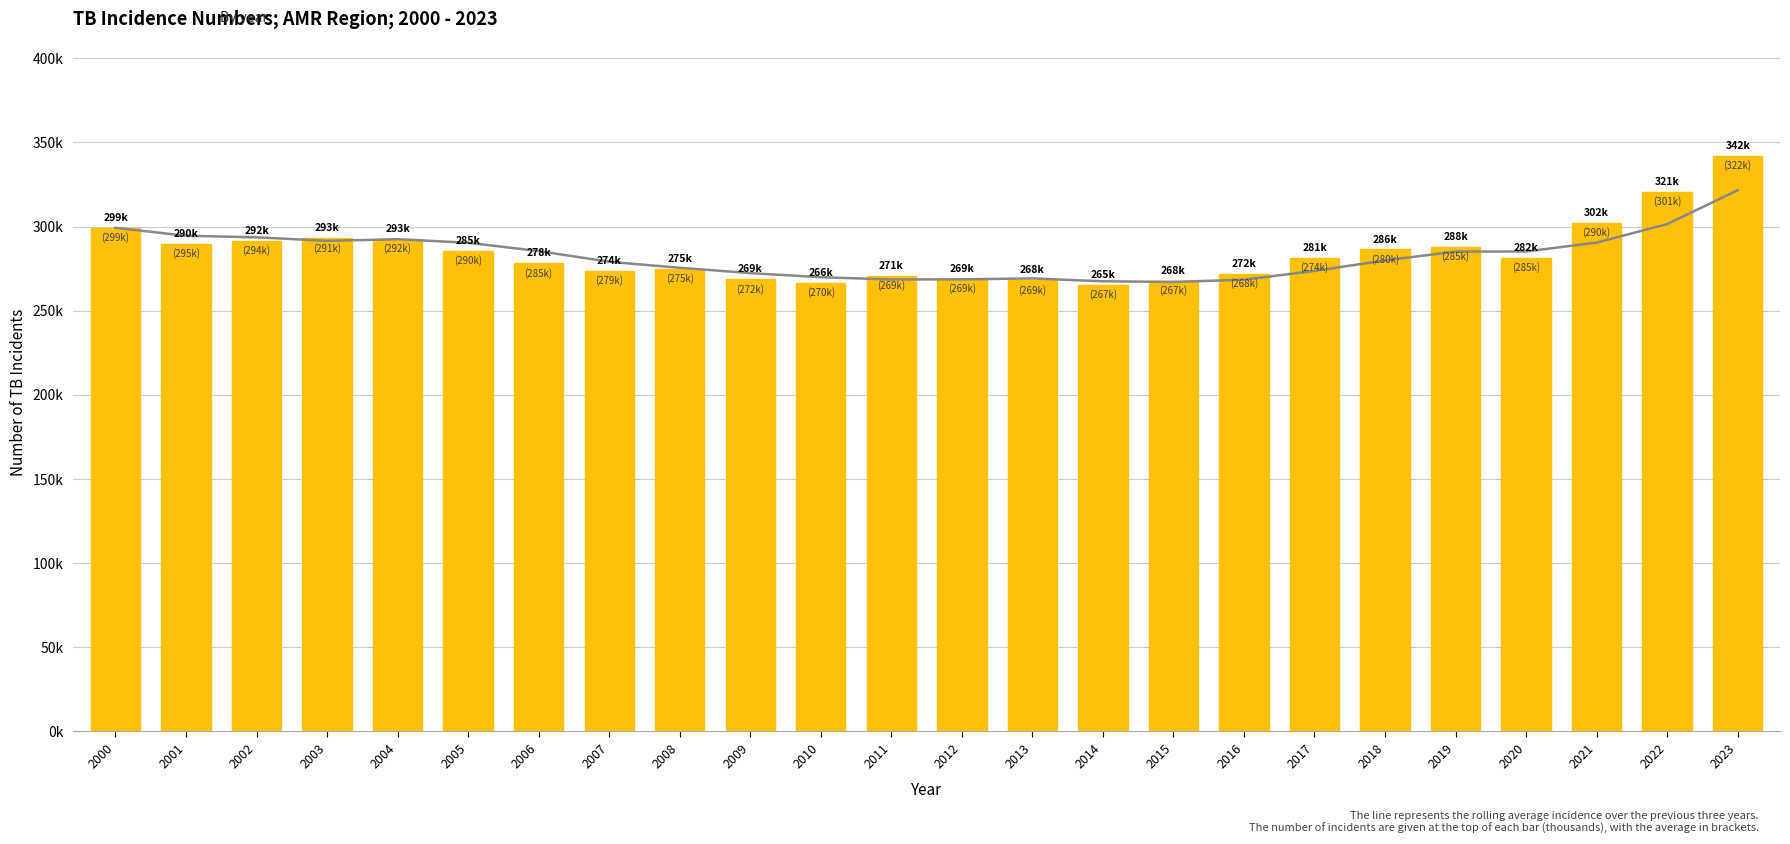

Count the number of categories in the chart.

24